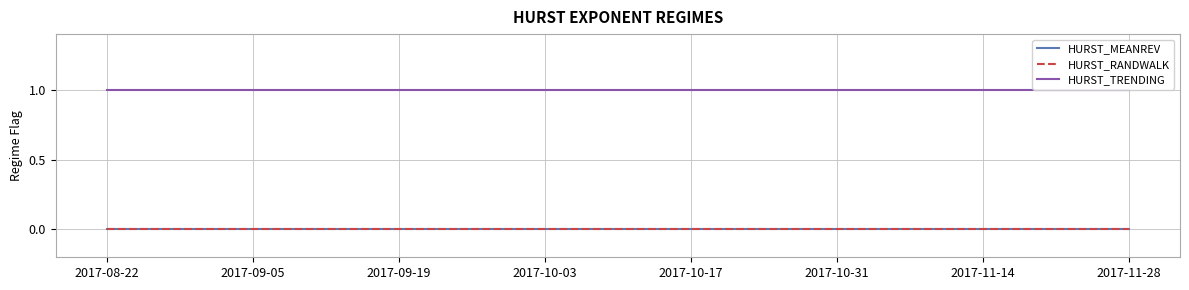

Does the chart display data point markers on the line(s)?

No